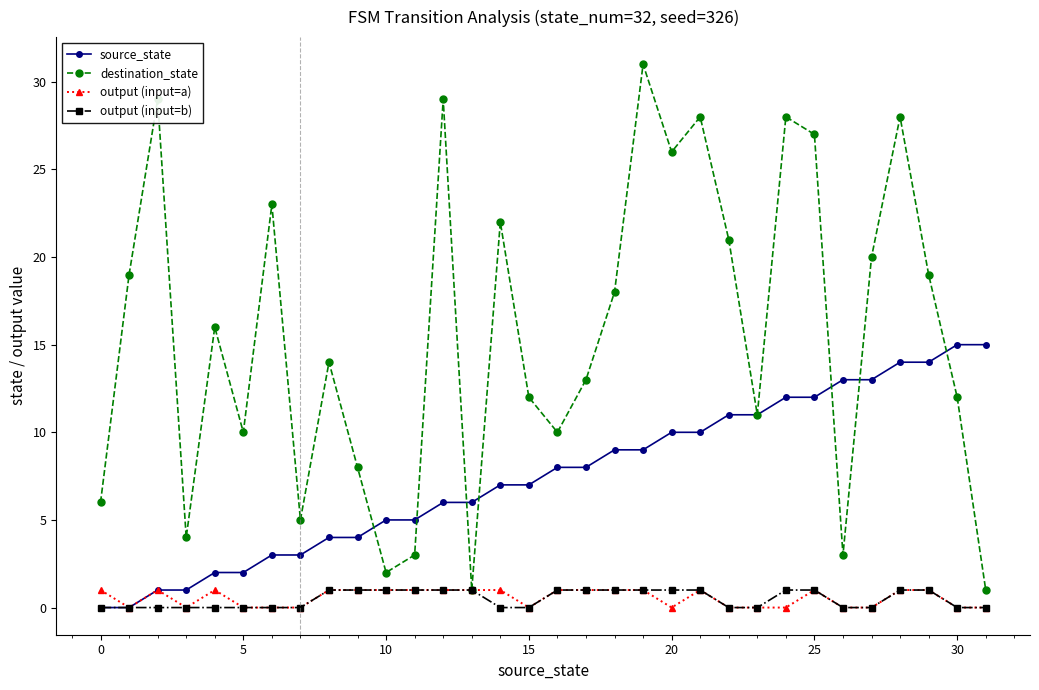

Which series has the largest total across all categories?

destination_state